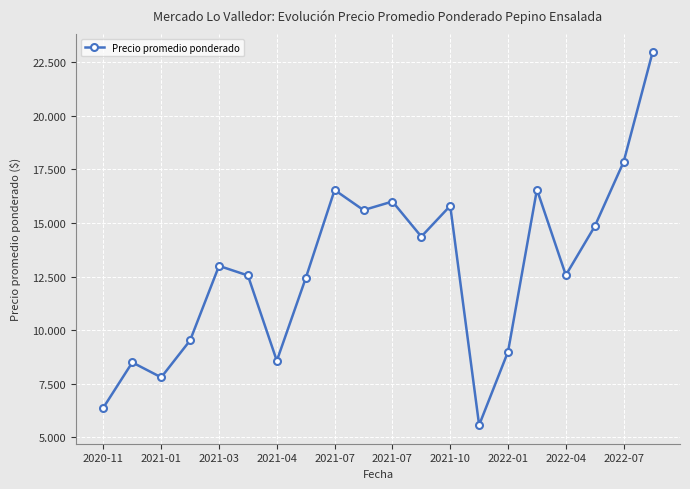

Does the chart have visible grid lines?

Yes